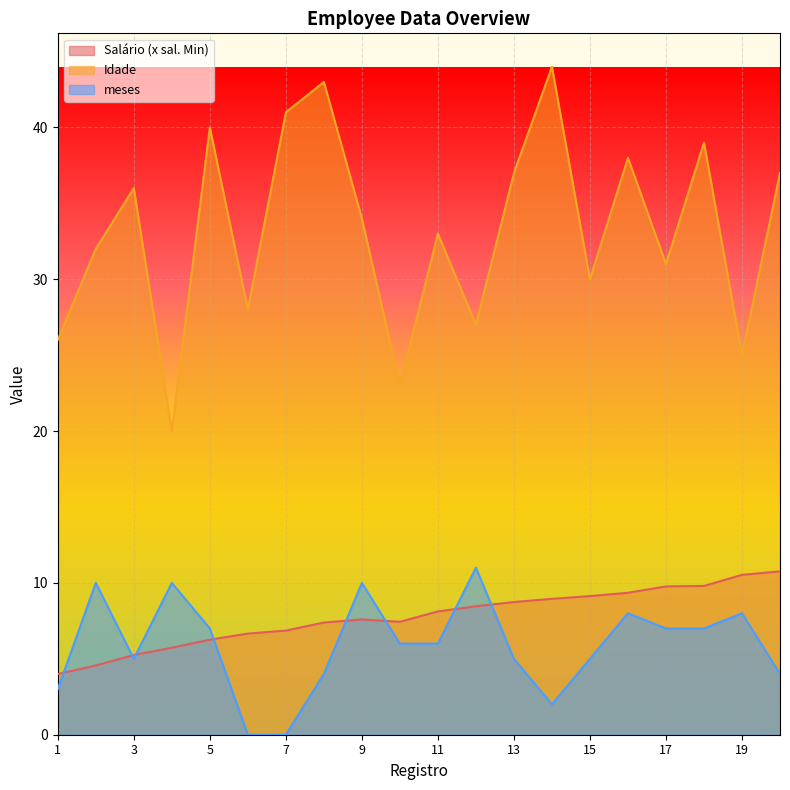

The value of Idade at 13 is 37.0. True or false?

True